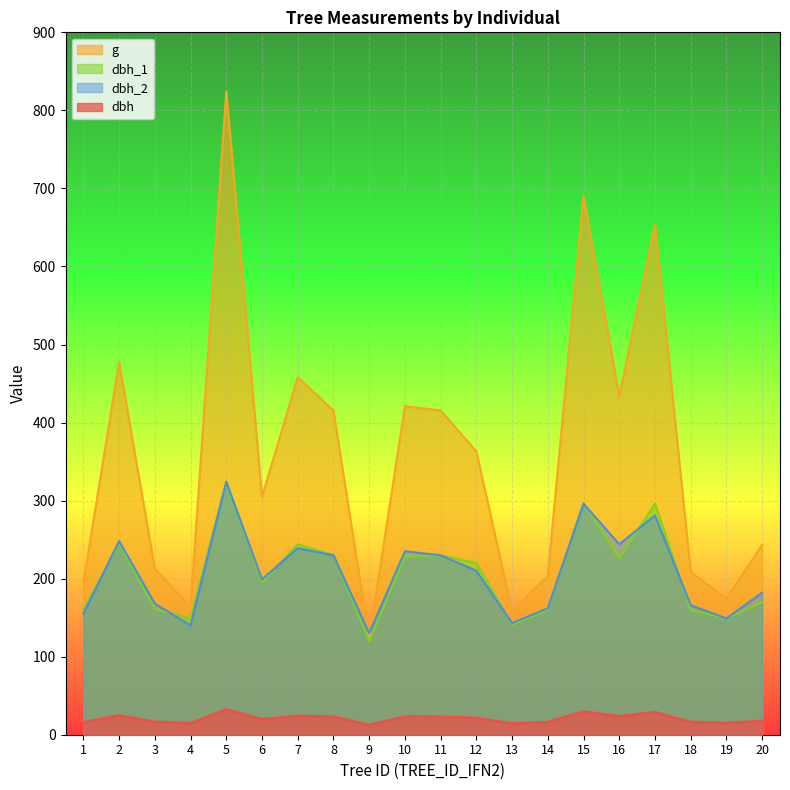

At how many categories does at least one series exceed 425?

6